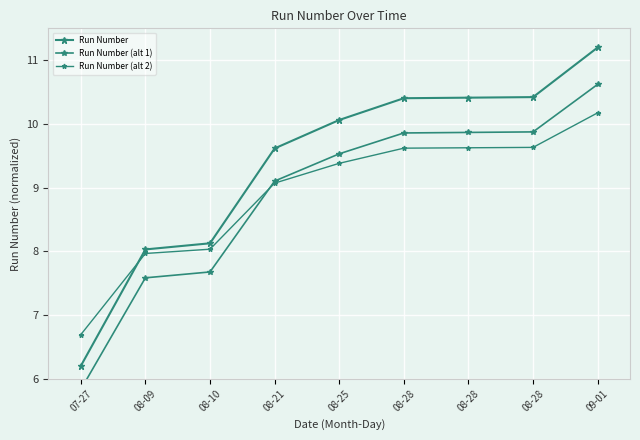

At which label is Run Number (alt 1) closest to 8?

08-10